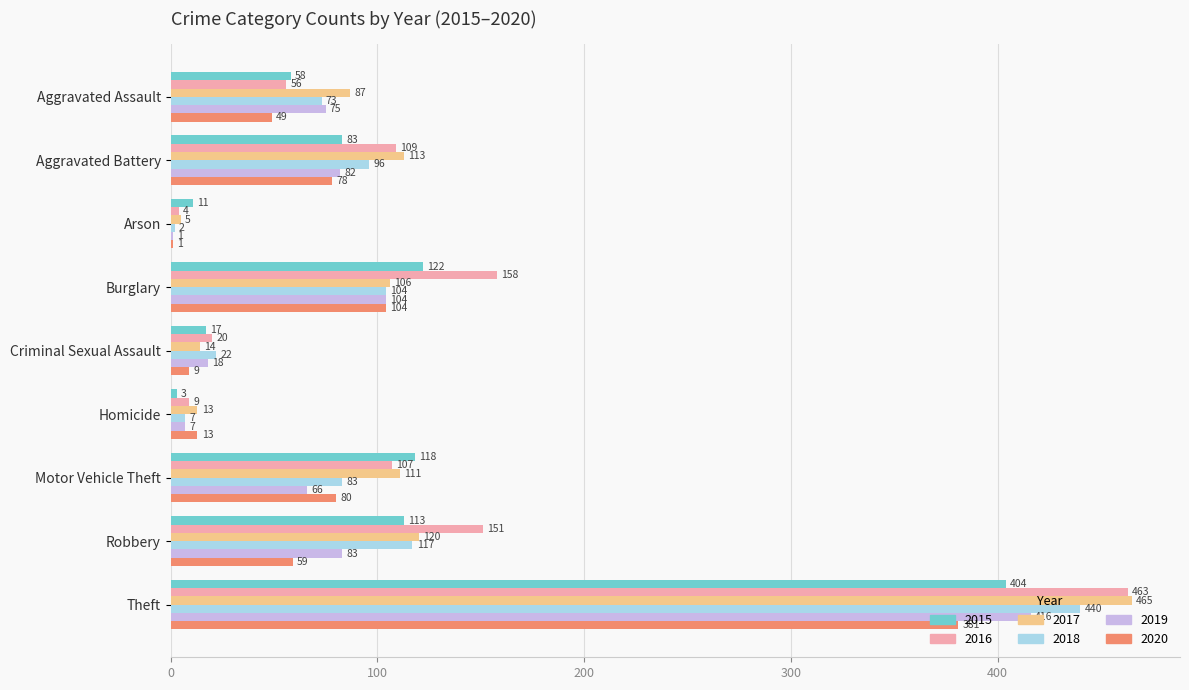

Is the value of 2017 at Robbery greater than the value of 2018 at Robbery?

Yes